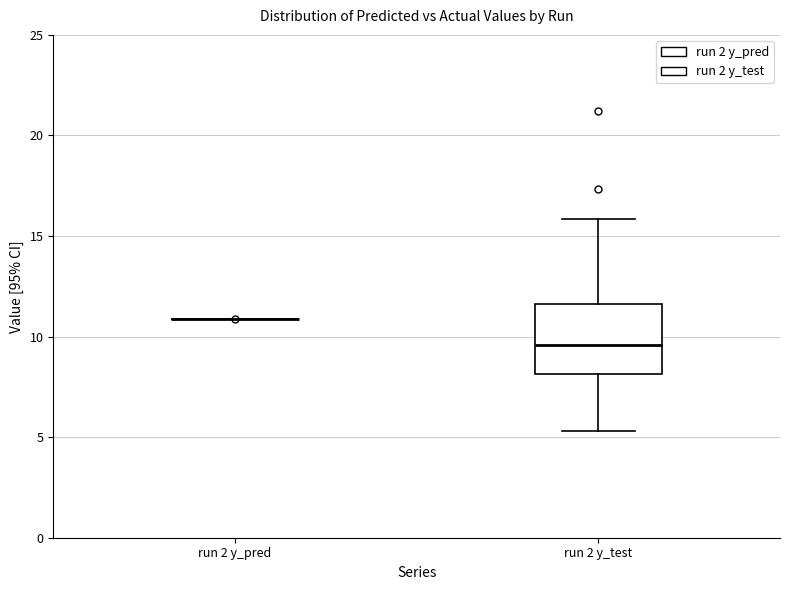

Comparing the boxes themselves (not the whiskers), which one is the tallest?

run 2 y_test